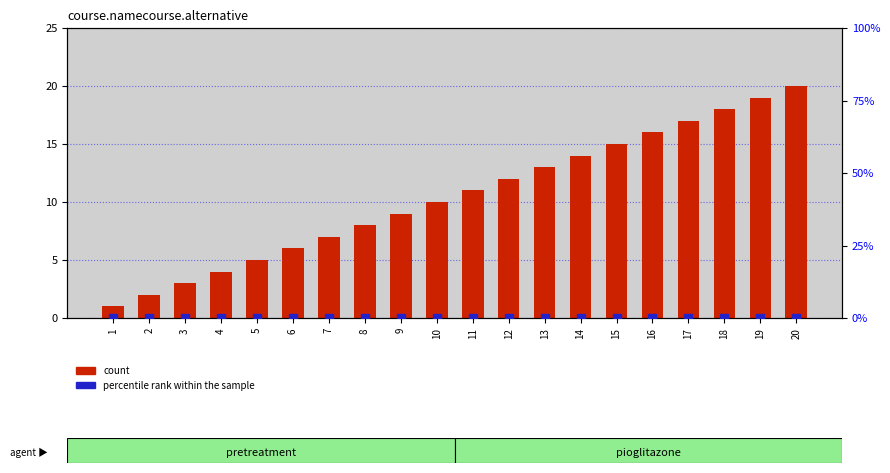

What is the total value across all series at 4?

4